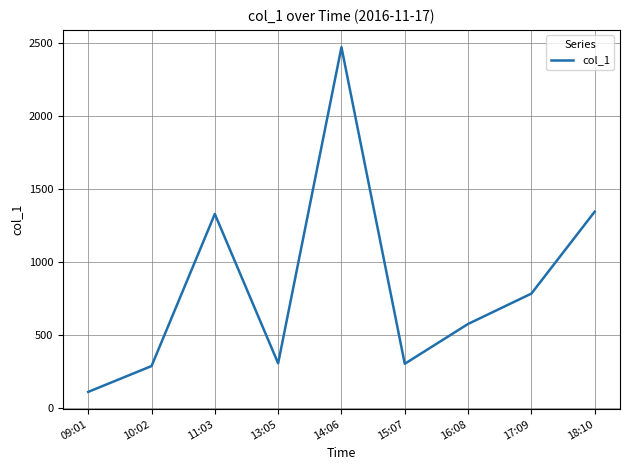

What is the difference between the values at 15:07 and 17:09?

479.8